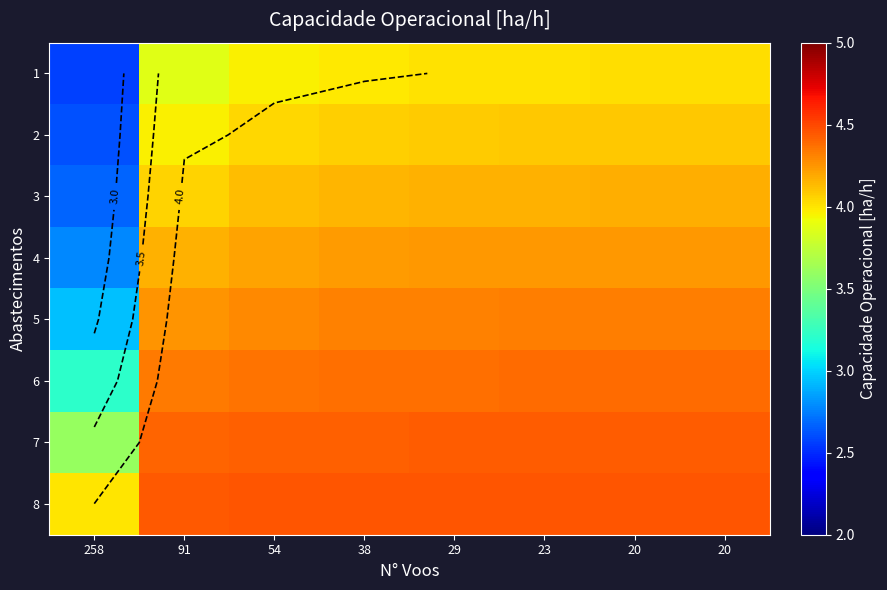

At which category is the sum across all series the highest?

20